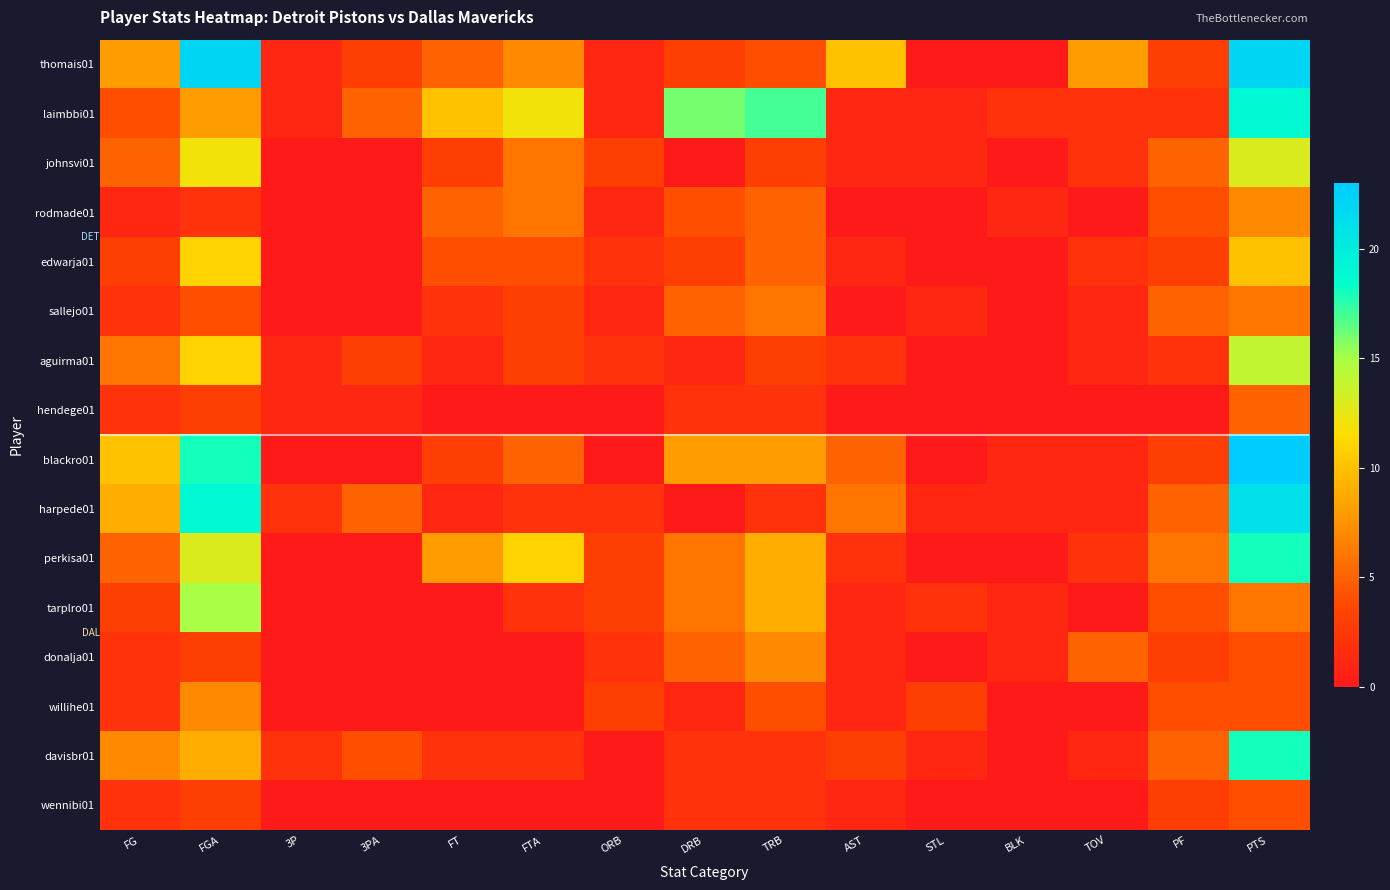

What is the total value across all series at FGA?

160